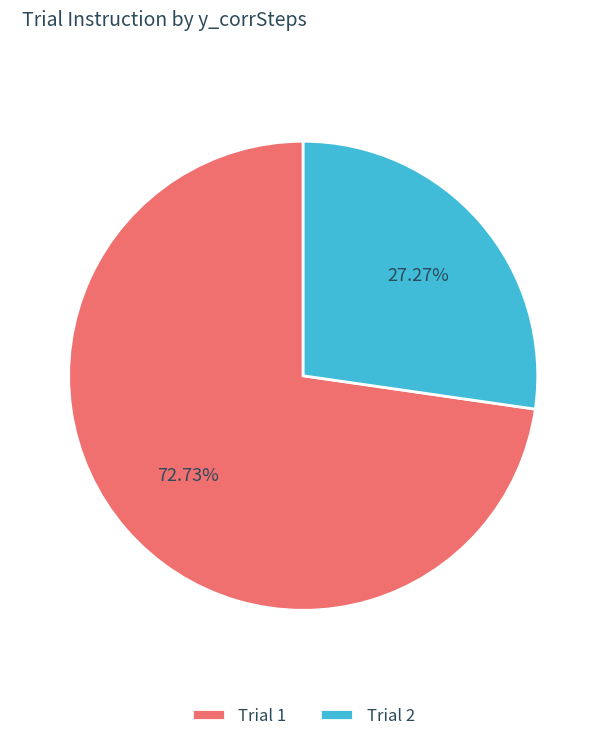

Which slice is the smallest?

Trial 2